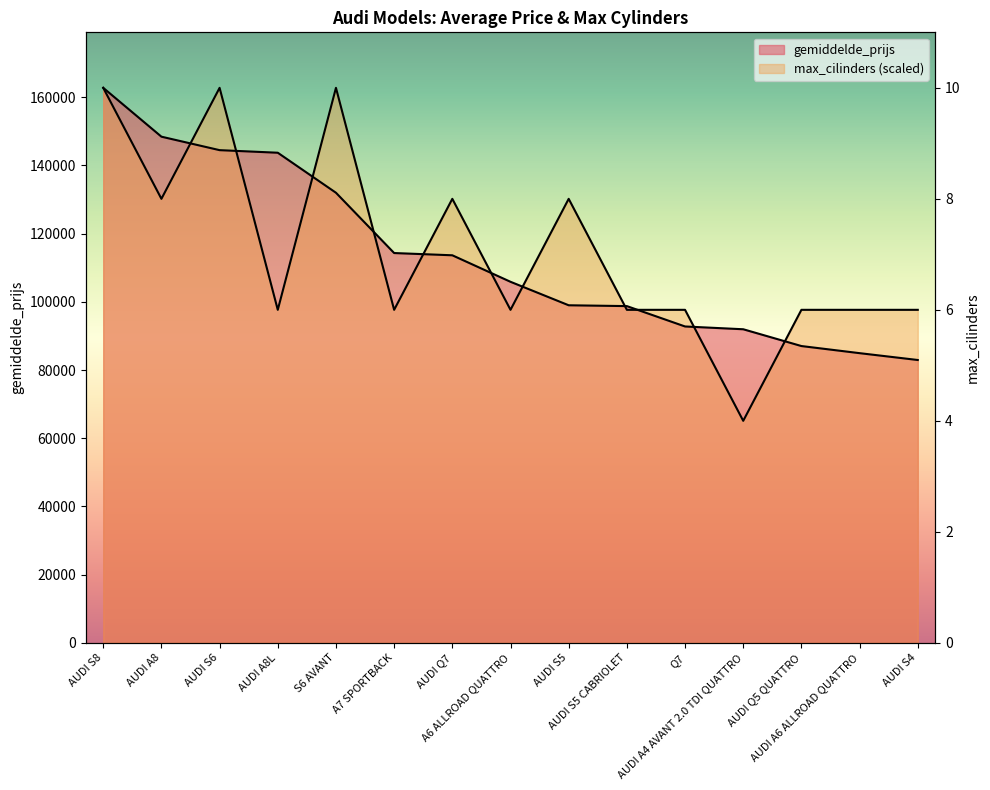

Between AUDI S6 and AUDI Q7, which series saw the biggest shift?

max_cilinders